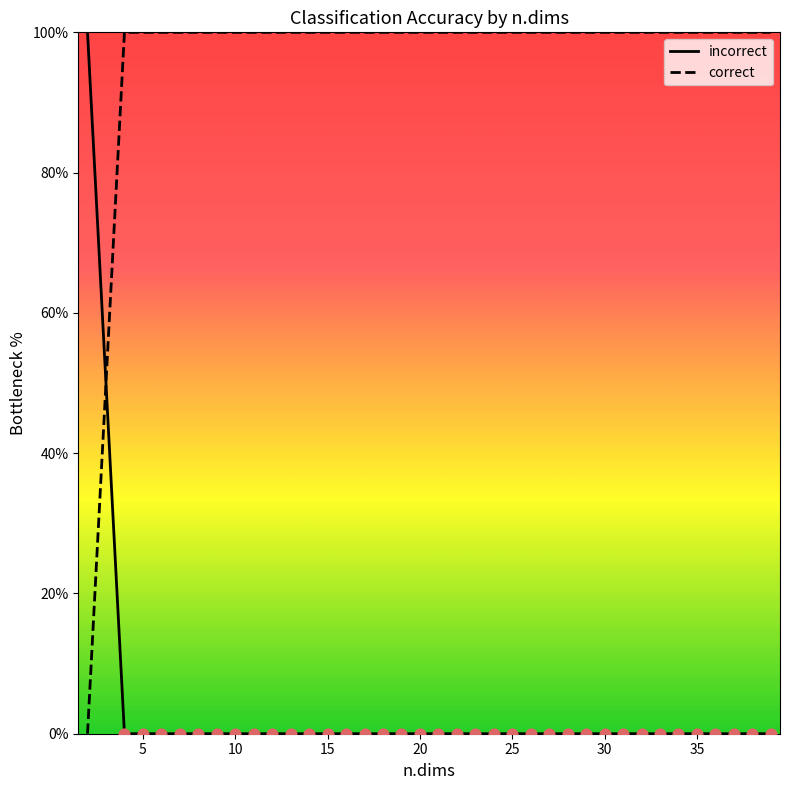

At how many categories does at least one series exceed 44?

38